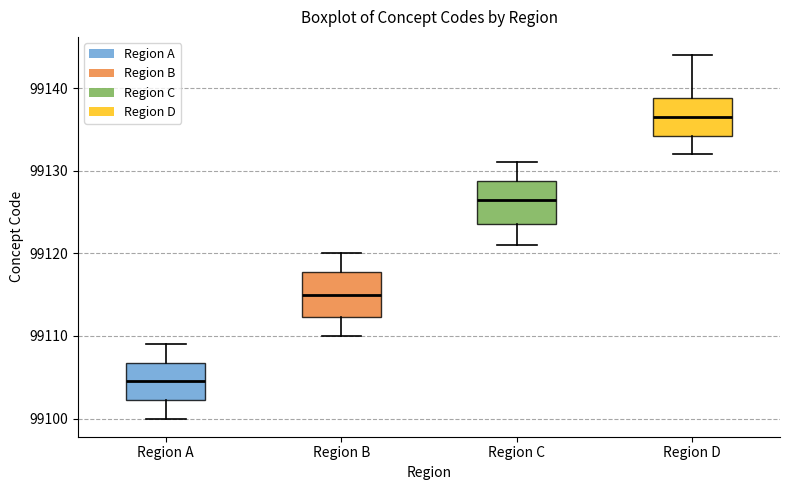

Where does the upper whisker of the box for Region D end on the y-axis? The values are not printed on the chart, so give them approximately, as read against the axis.

99144